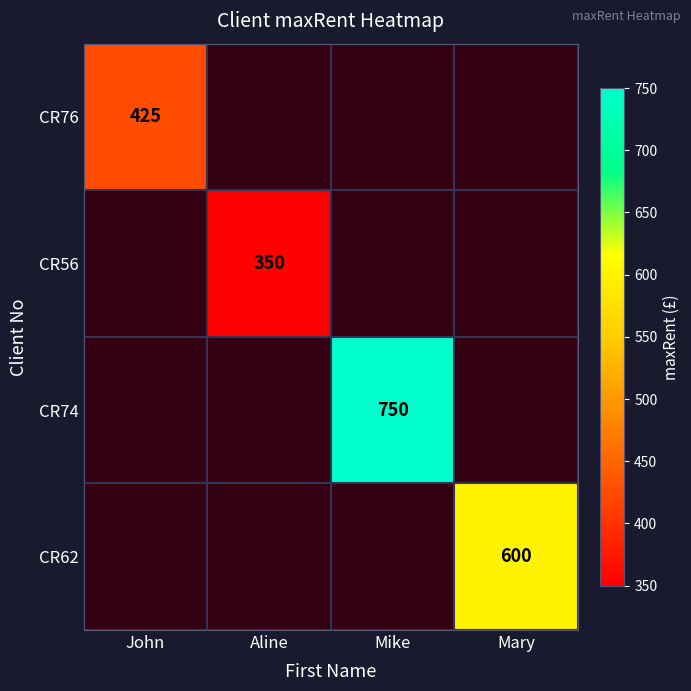

True or false: CR62 has a value of 600 at Mary.

True